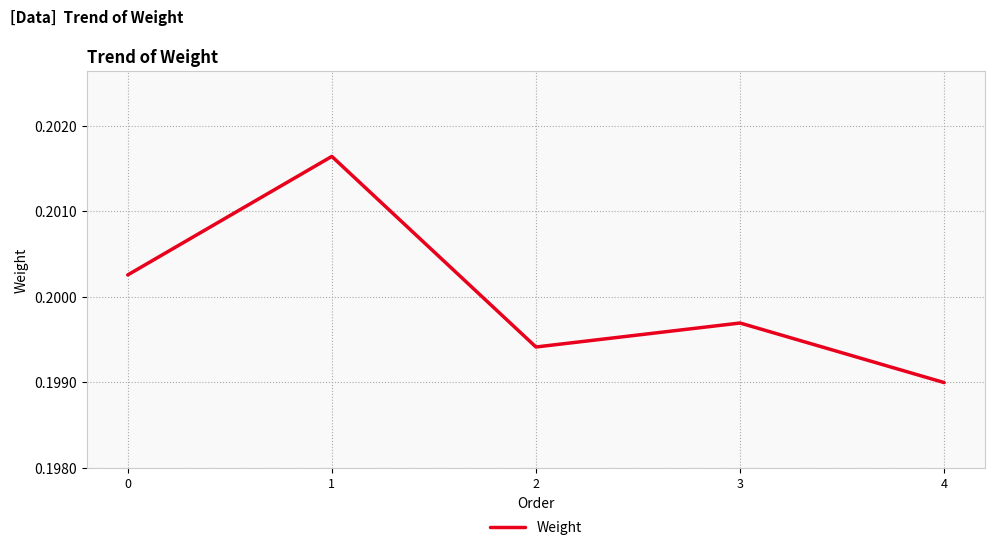

Which category has the lowest value across all series?

4